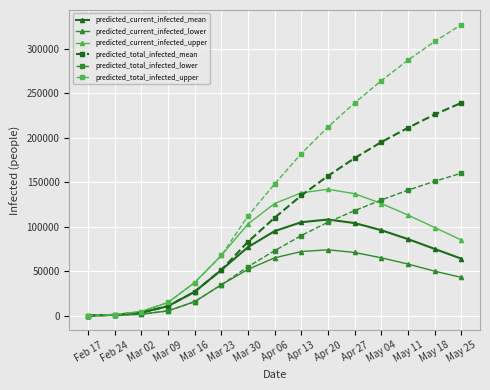

Is the value of predicted_total_infected_upper at Apr 06 greater than the value of predicted_current_infected_lower at May 18?

Yes